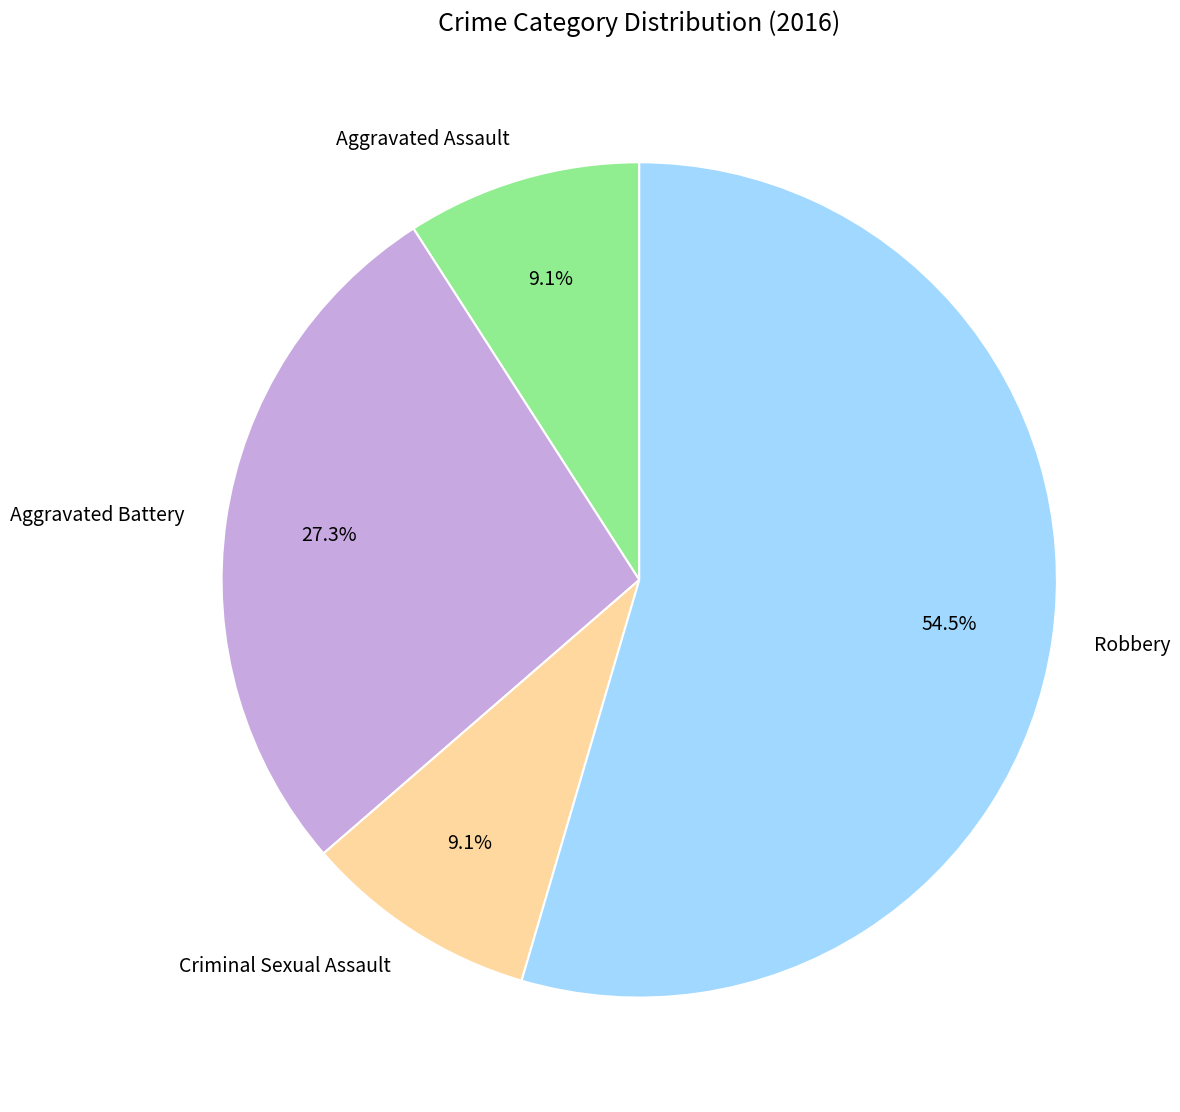

Does any single category account for the majority?

Yes